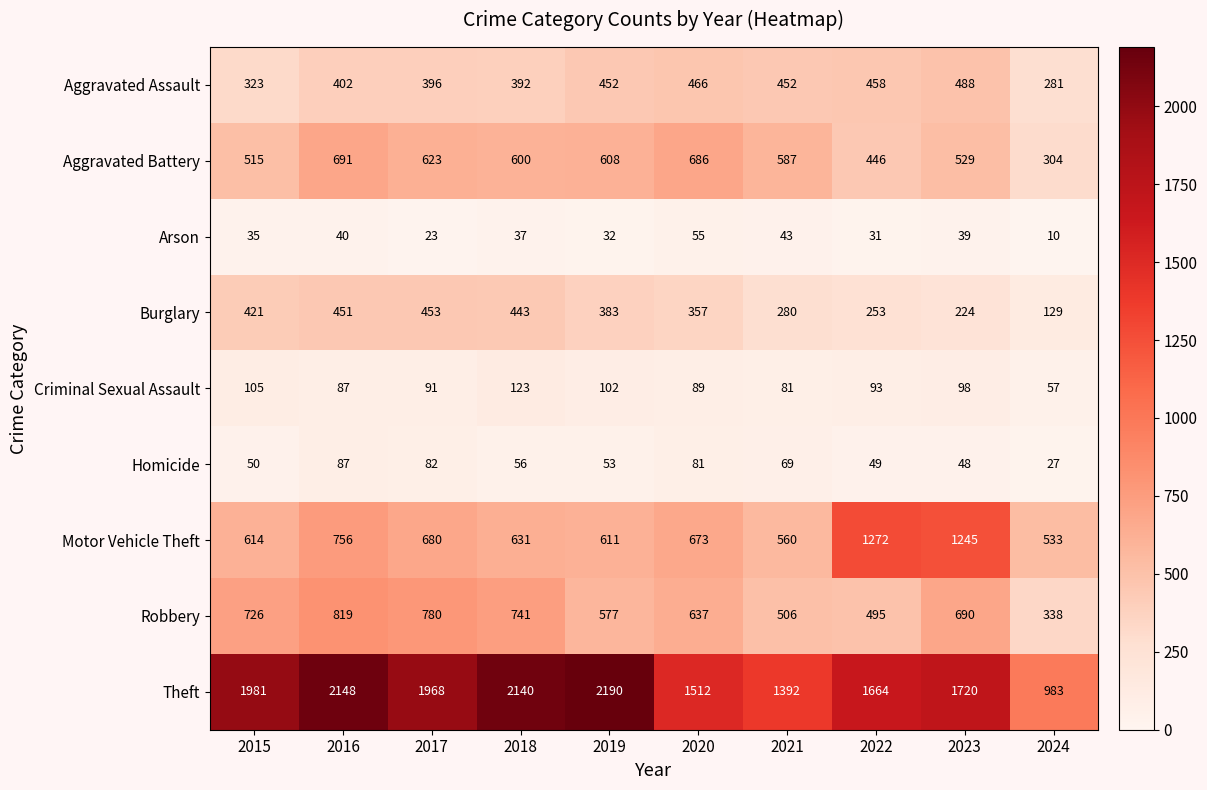

What is the approximate value of Aggravated Assault at 2020?

466